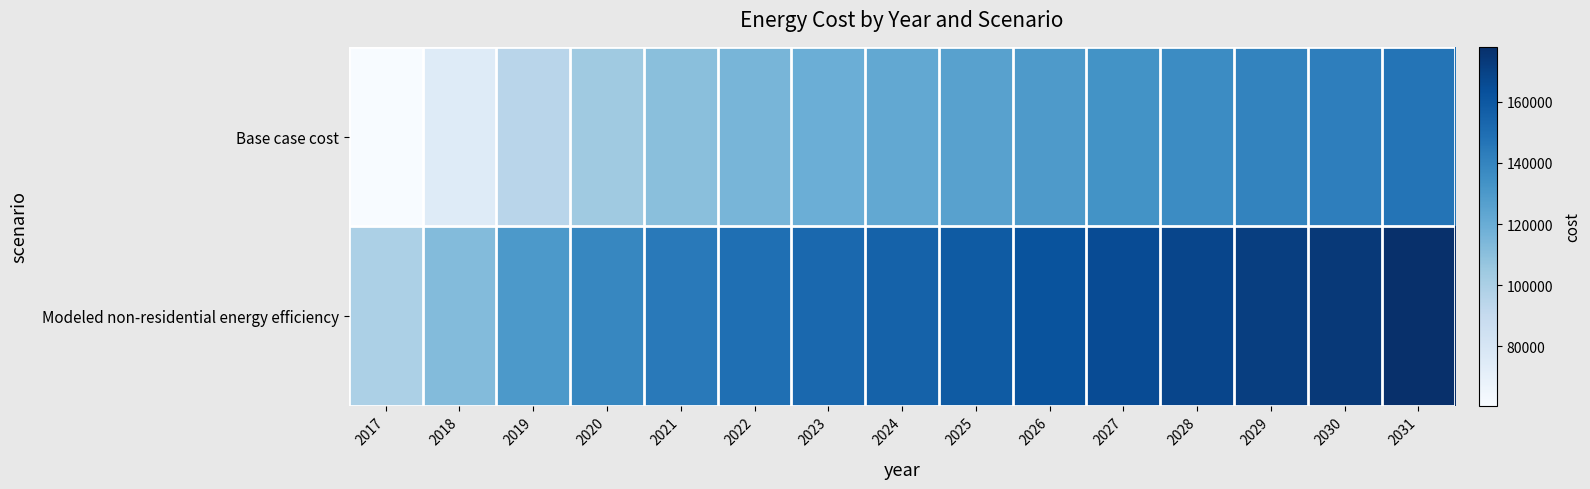

Reading left to right, transcribe all the data shown in this chart.

Base case cost: 2017=60673.9	2018=74902.0	2019=94719.6	2020=103866.3	2021=110472.2	2022=115553.6	2023=119110.6	2024=122159.5	2025=125716.5	2026=129781.7	2027=133338.7	2028=136387.6	2029=139944.6	2030=142485.3	2031=147058.6
Modeled non-residential energy efficiency: 2017=99243.0	2018=112201.8	2019=130251.6	2020=138582.2	2021=144598.8	2022=149227.0	2023=152466.7	2024=155243.5	2025=158483.3	2026=162185.8	2027=165425.5	2028=168202.4	2029=171442.1	2030=173756.1	2031=177921.5